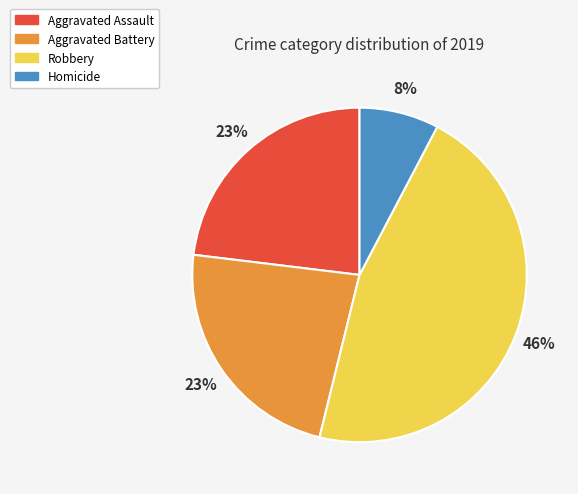

What percentage is the Aggravated Assault slice, to the nearest percent?

23%